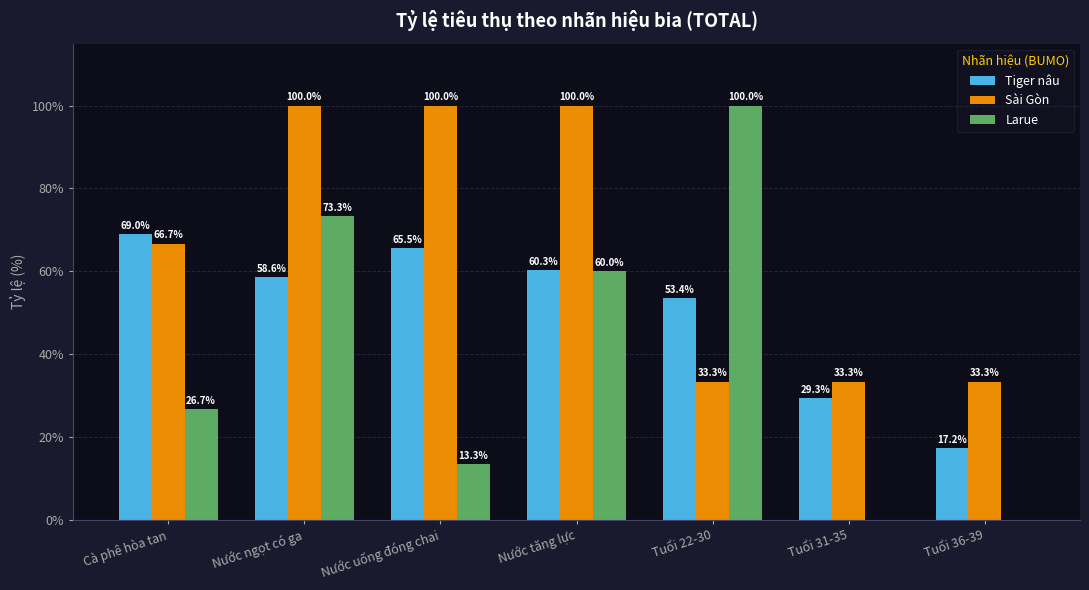

Which series has the largest total across all categories?

Sài Gòn